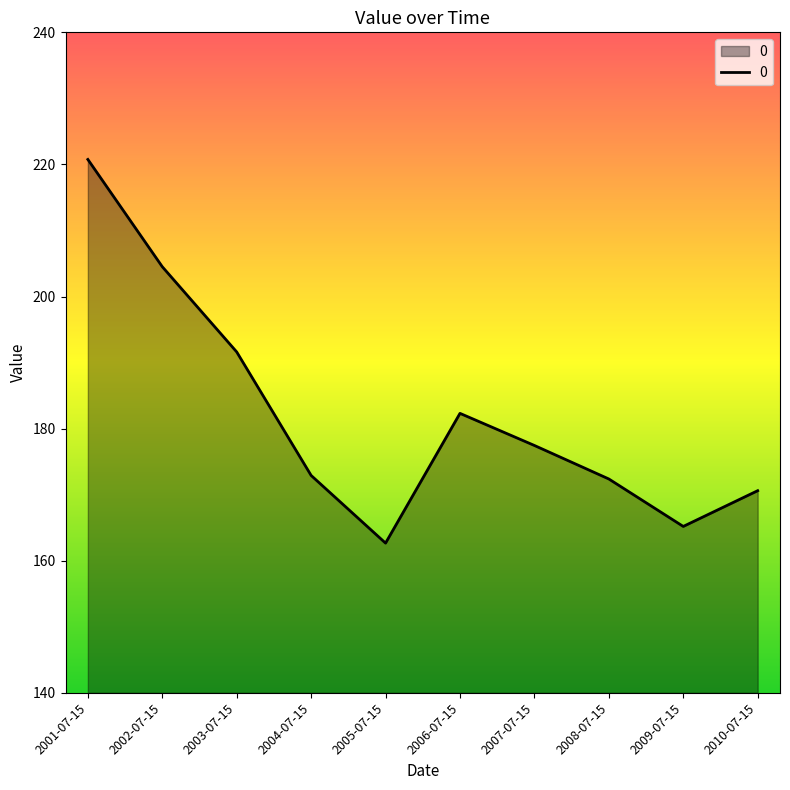

What is the sum of the values at 2010-07-15 and 2004-07-15?

343.5